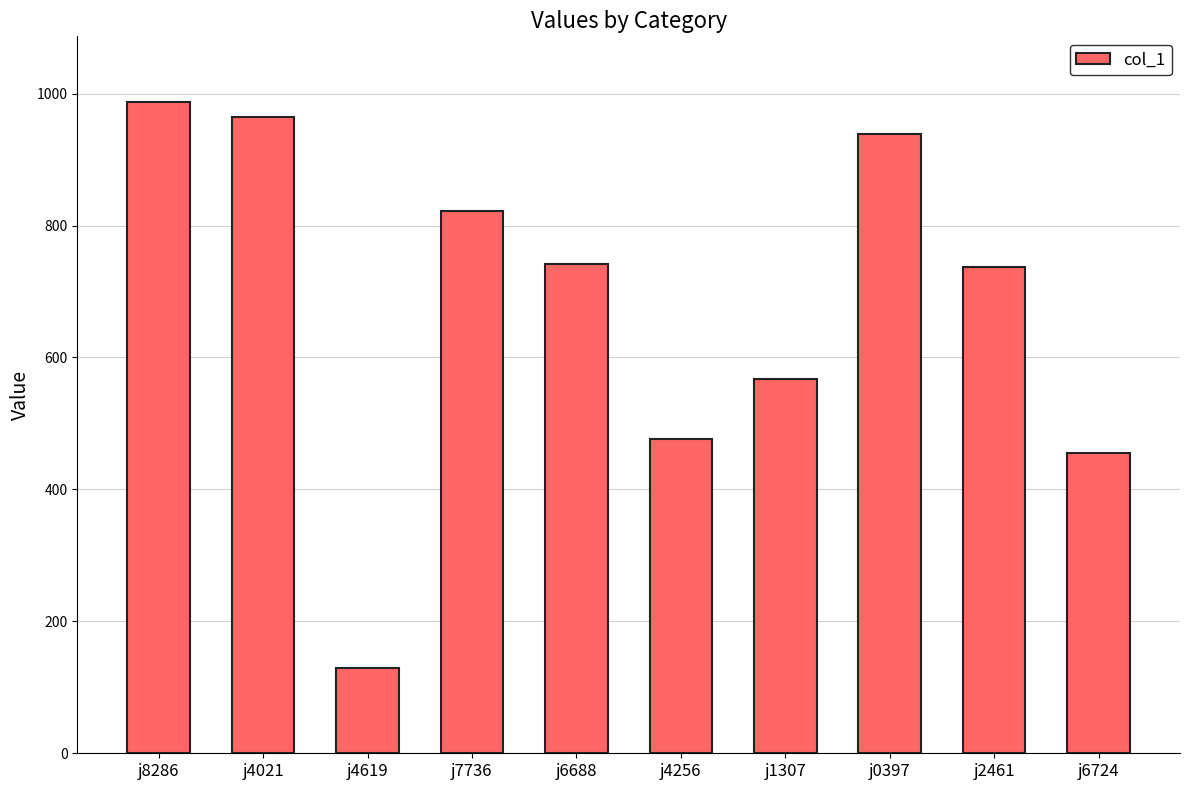

What is the sum of the values at j6688 and j0397?

1679